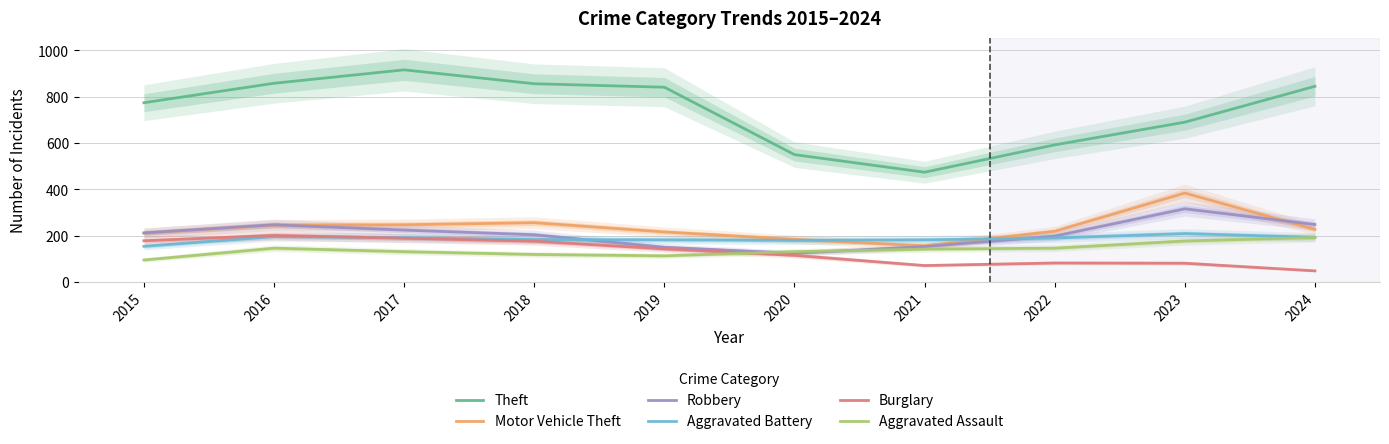

How many values in the Burglary series exceed 143?

4